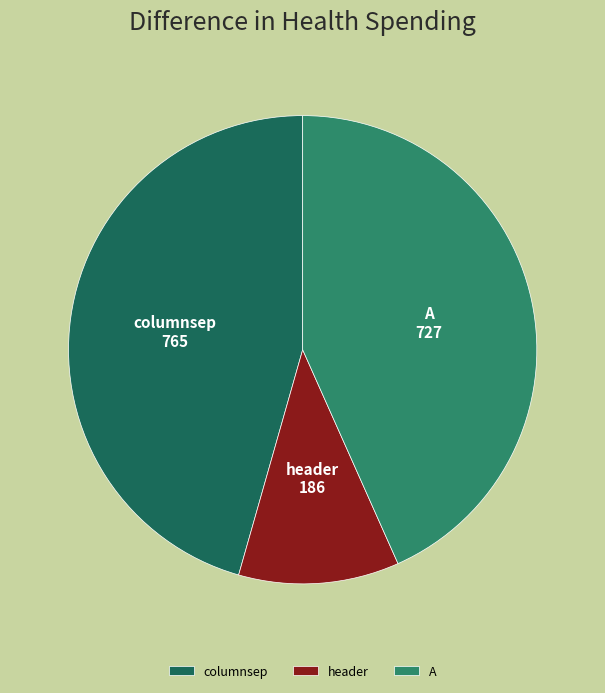

Rank the categories by value from highest to lowest.

columnsep, A, header